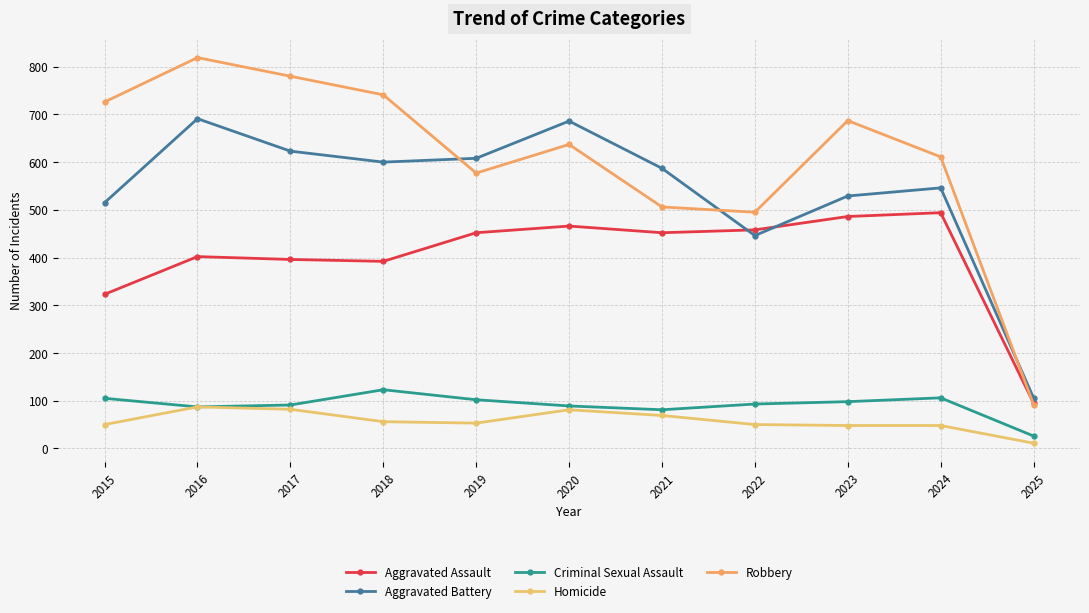

How many lines are shown in the chart?

5